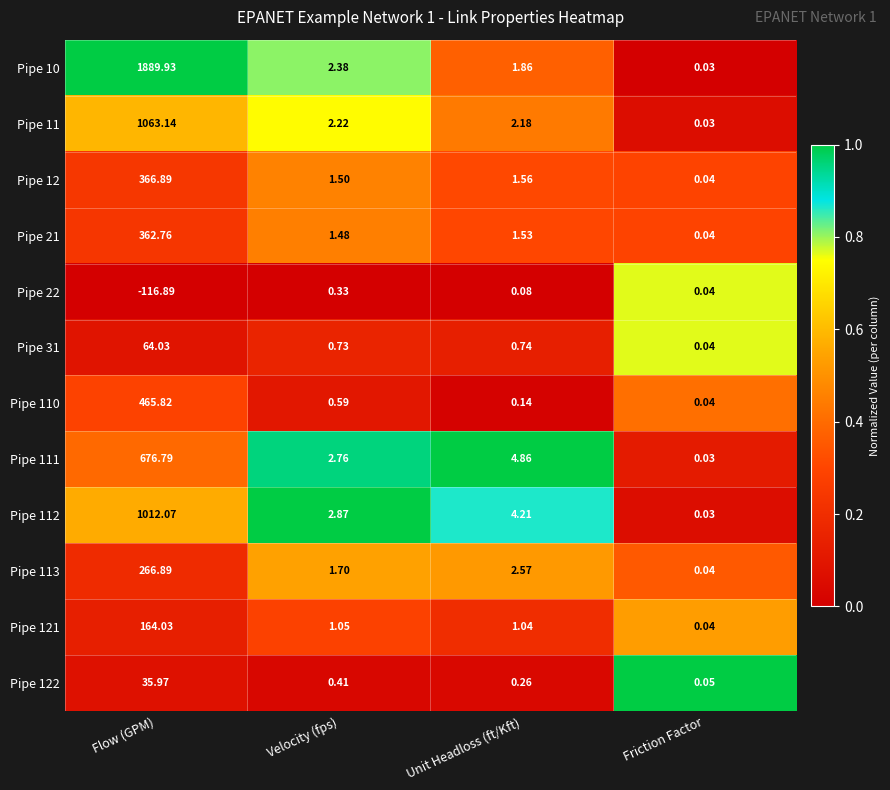

At which label does Pipe 11 reach its peak?

Flow (GPM)